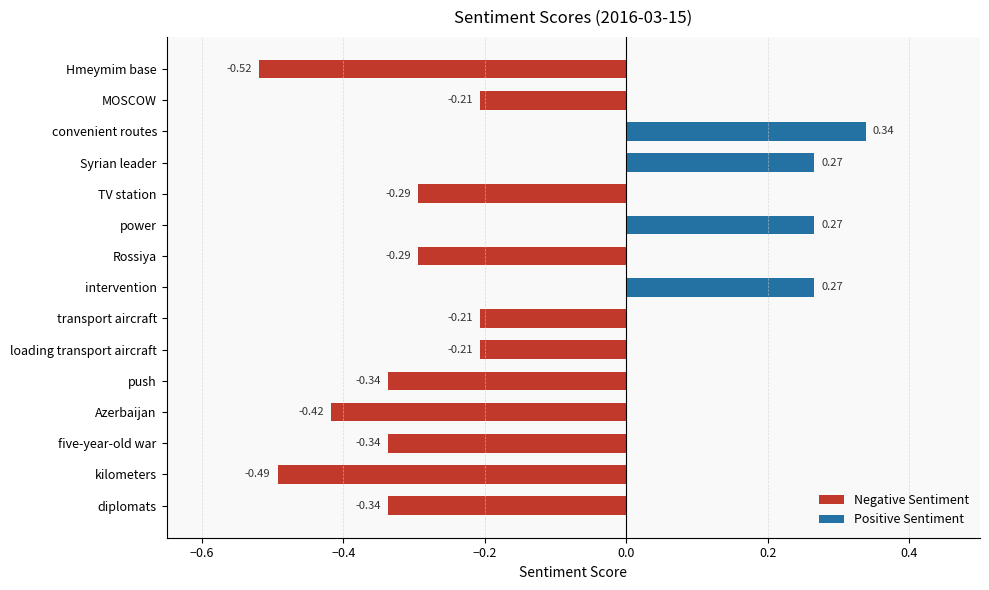

At which category does the chart reach its peak across all series?

convenient routes